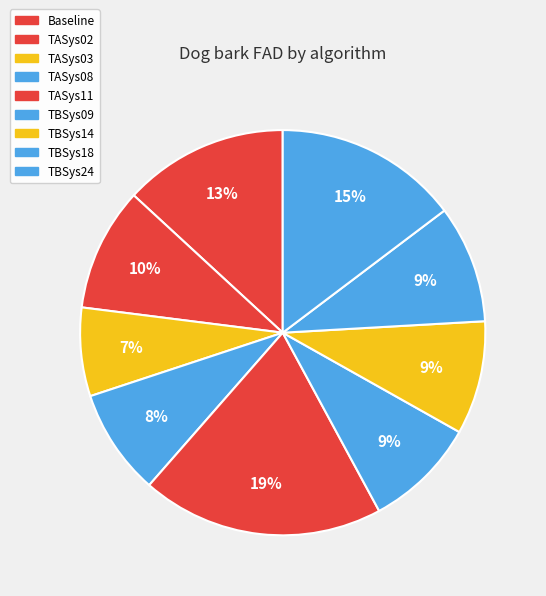

Is TASys03 the majority of the pie?

No